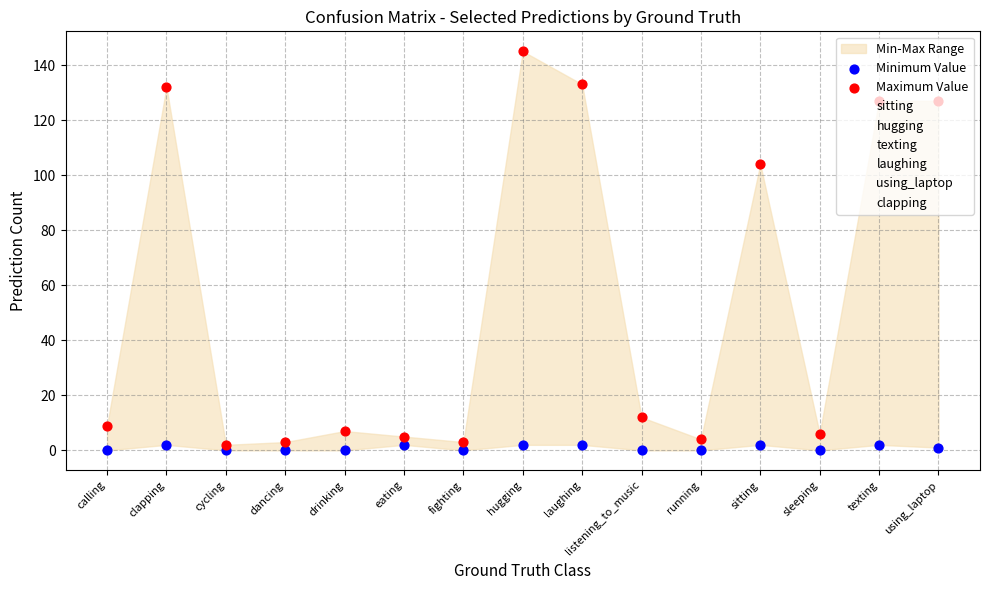

Is the value of clapping at calling greater than the value of laughing at laughing?

No